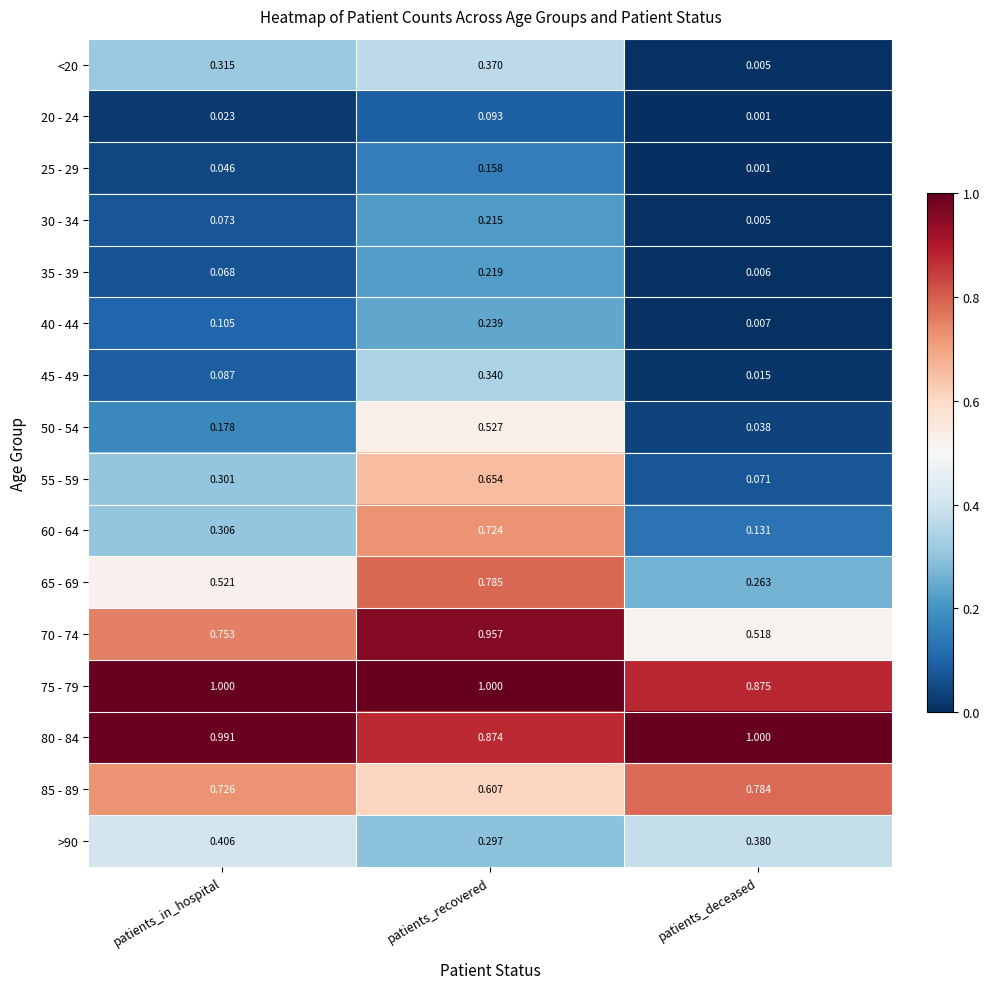

At which label is <20 closest to 0?

patients_deceased